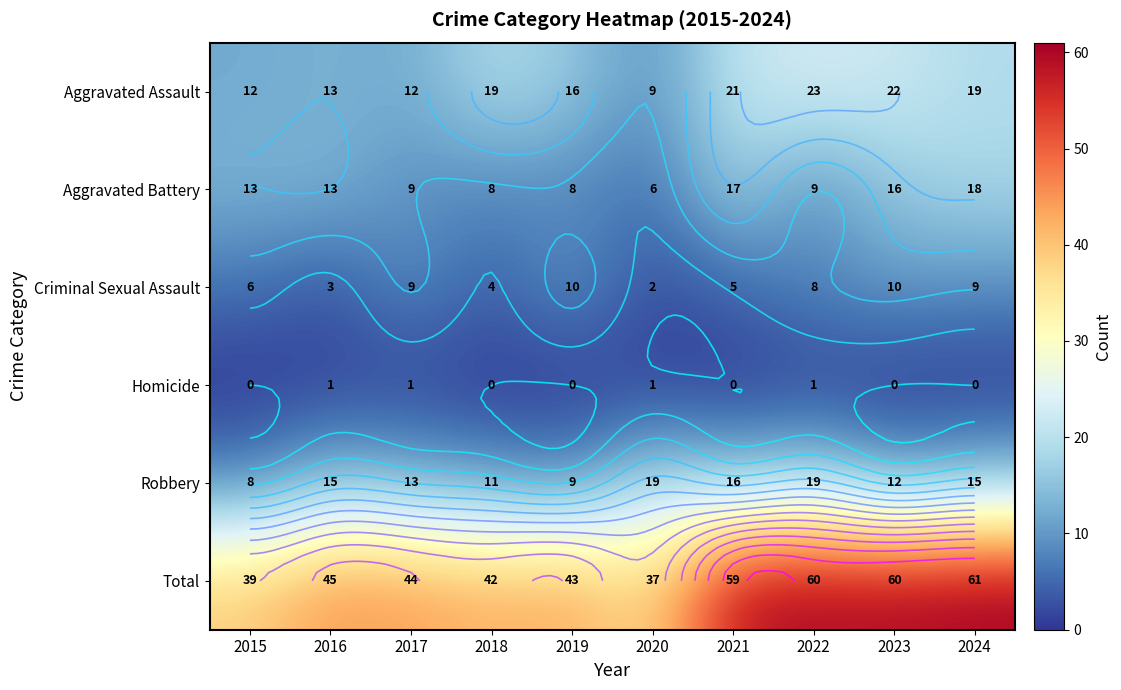

True or false: Robbery has a value of 7 at 2022.

False